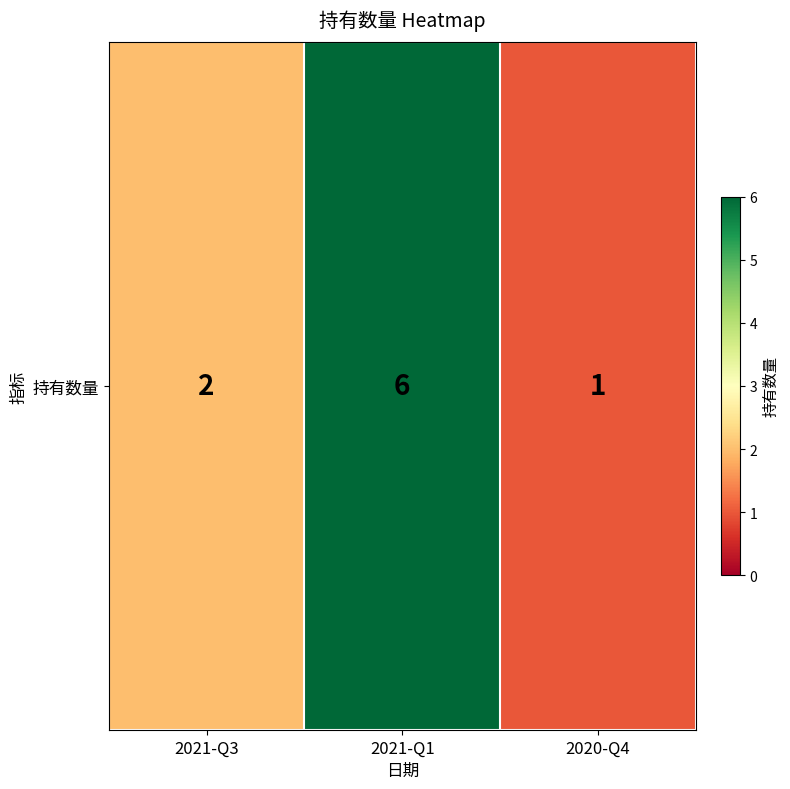

Between 2020-Q4 and 2021-Q3, which is larger?

2021-Q3